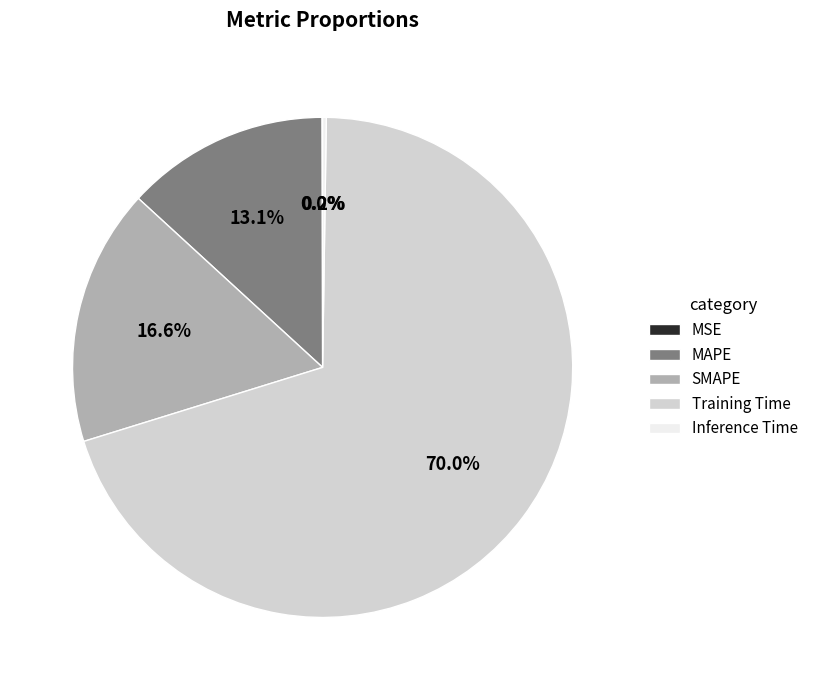

What percentage do SMAPE and MAPE together represent?

29.7%